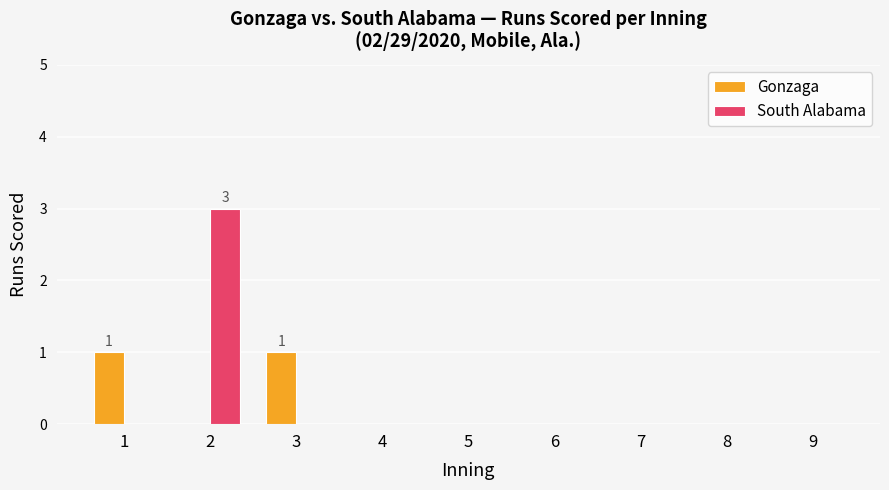

Are the bars horizontal?

No